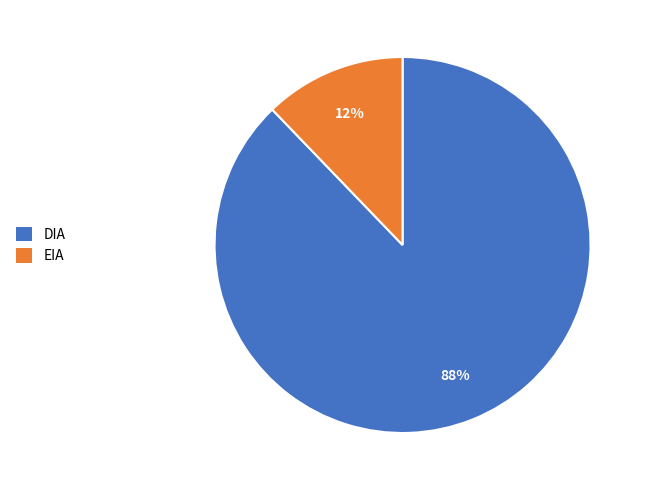

What is the majority slice?

DIA